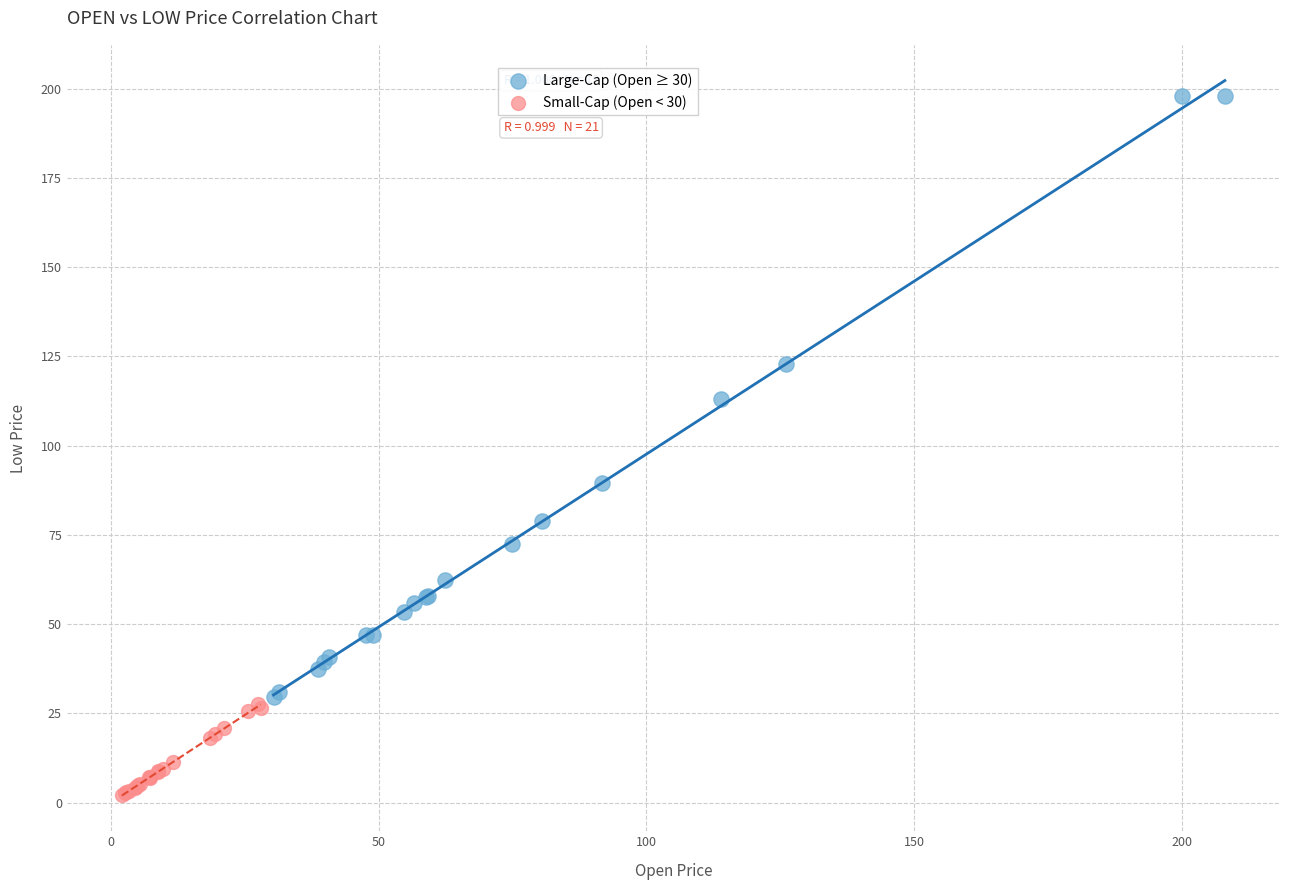

Which series reaches the minimum Y coordinate?

Small-Cap (Open < 30)